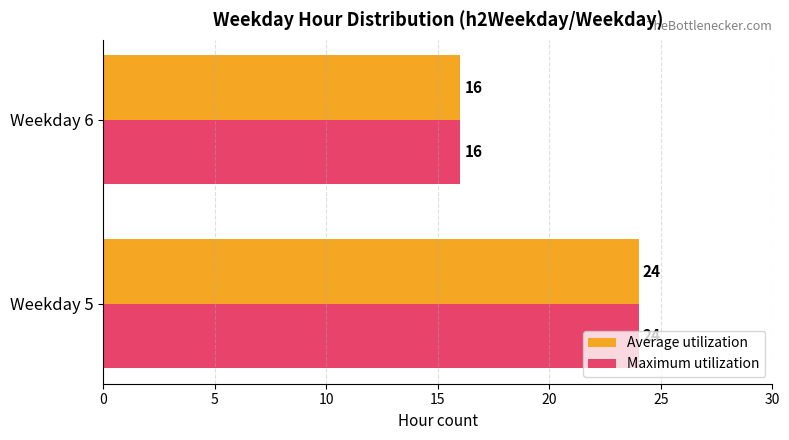

What is the average value of the Average utilization series?

20